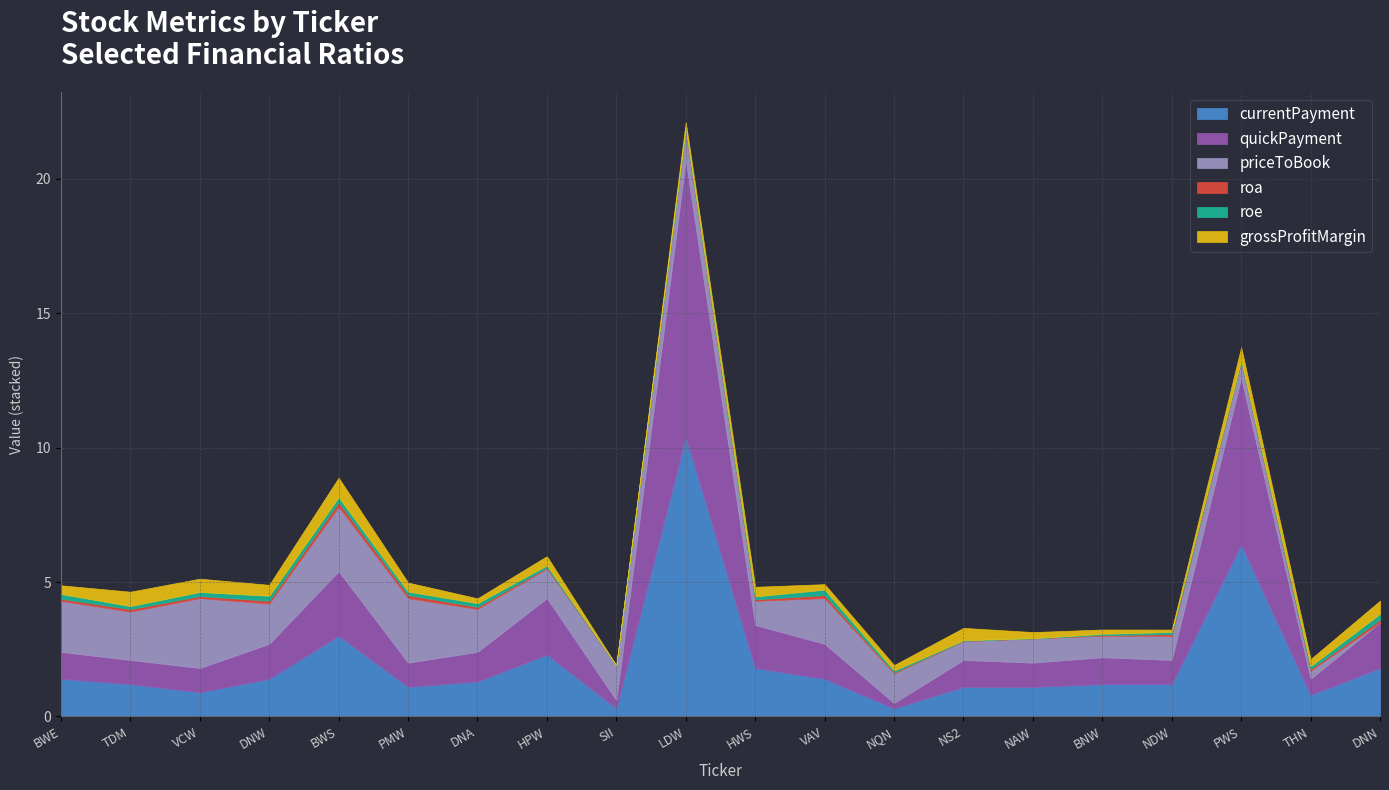

The roe series shows -0.1 at SII. True or false?

True